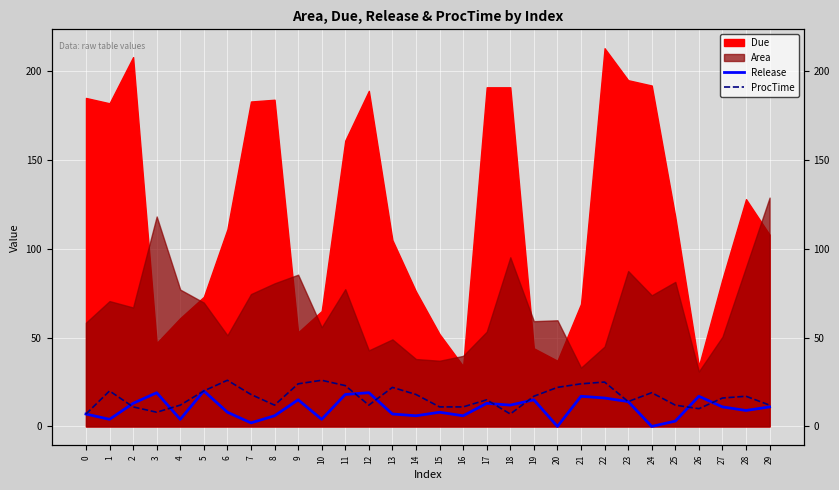

At which category does Release reach its first local peak?

3